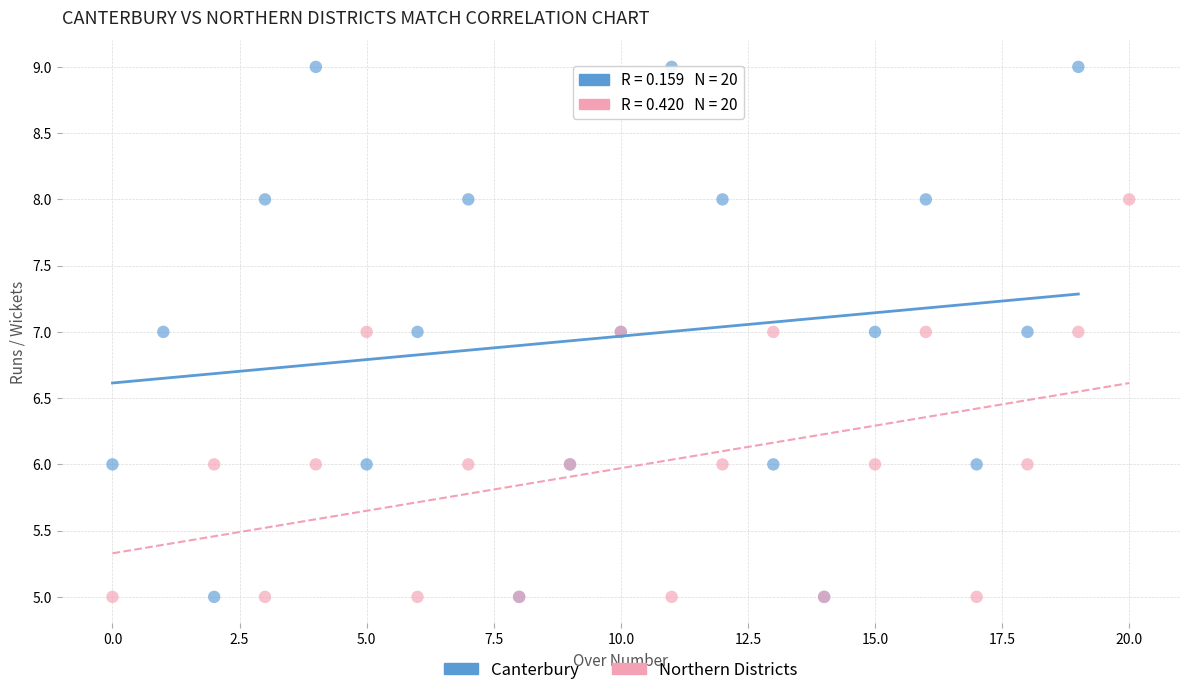

Which series has the widest spread of Y values?

Canterbury